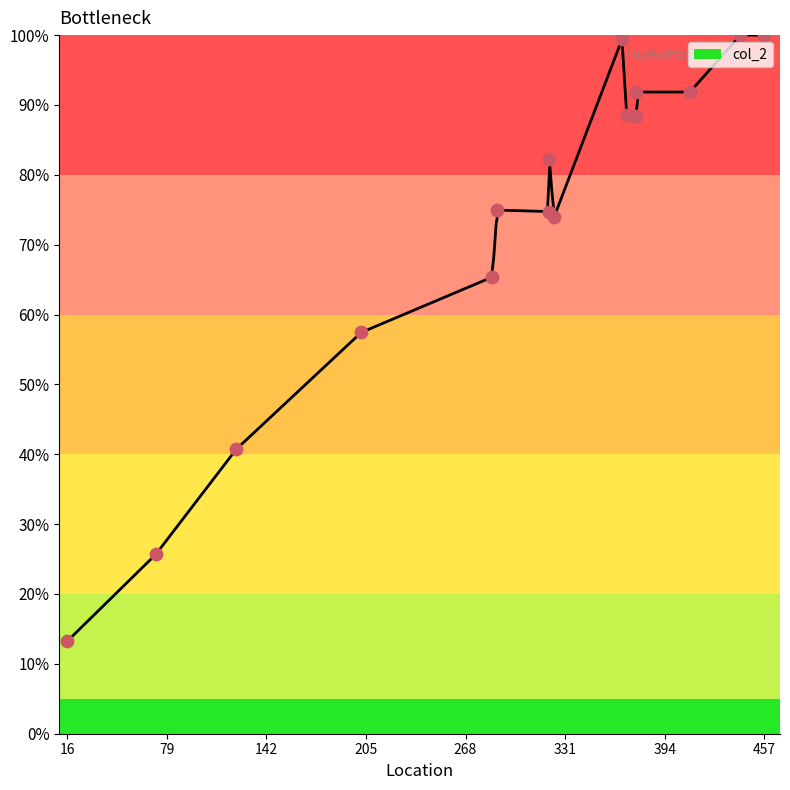

What is the change in value from 16 to 376?

+75.2